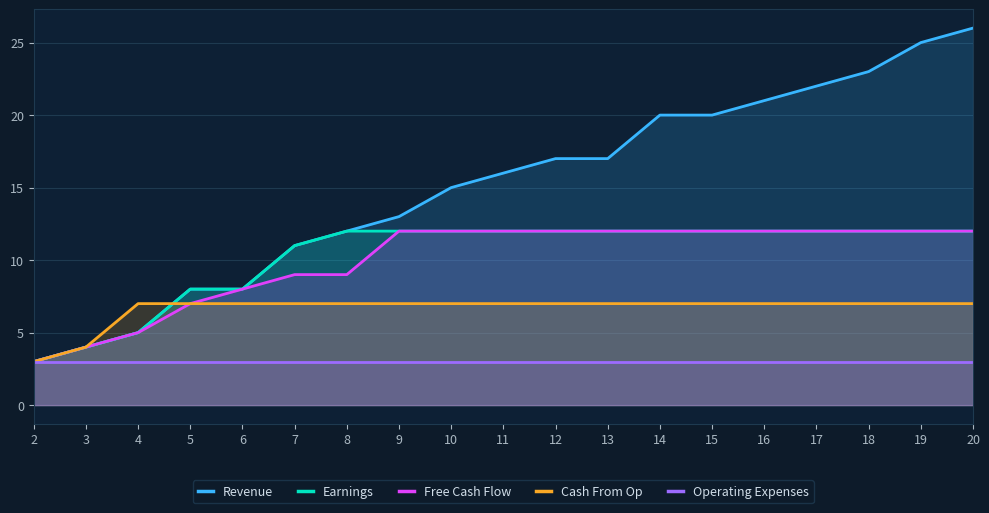

What is the value of the Cash From Op point at the 3rd from the left?

7